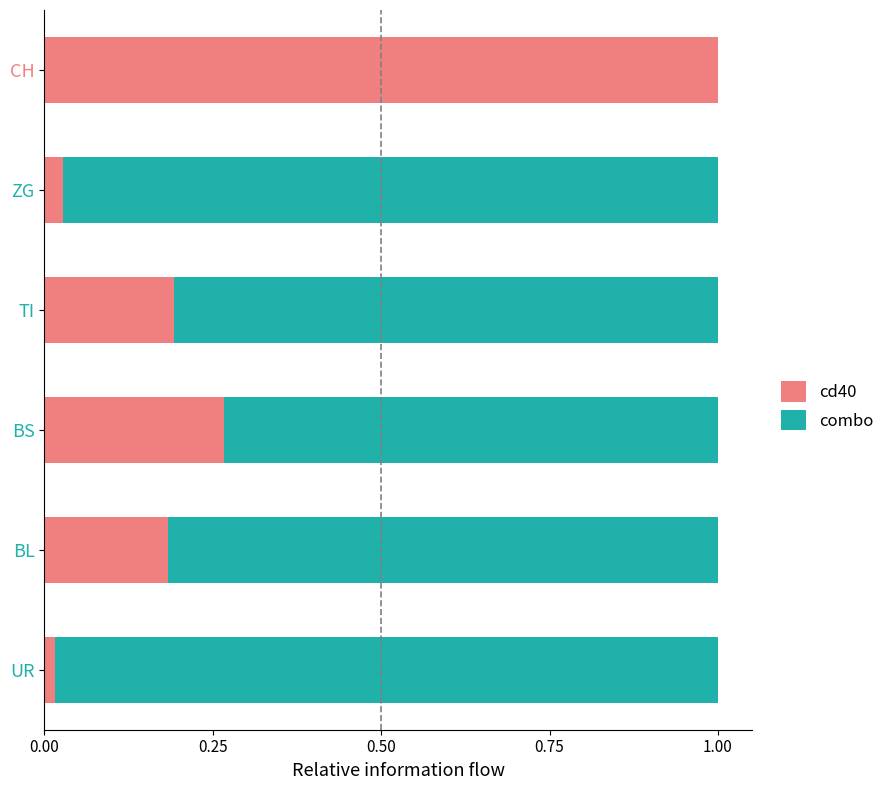

What are all the series names shown in the legend?

cd40, combo